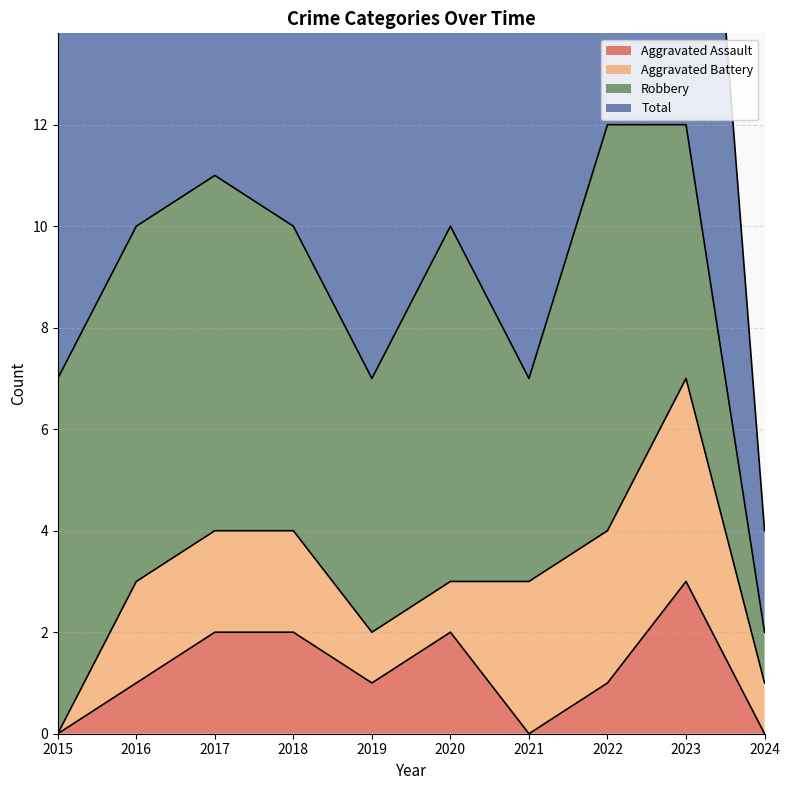

At which label does Aggravated Assault reach its peak?

2023